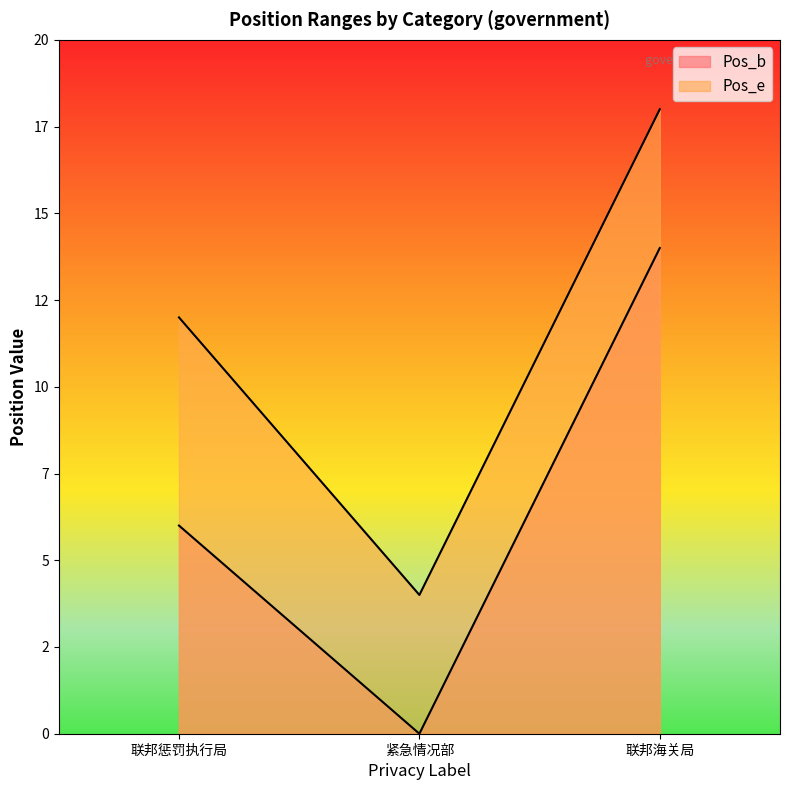

Which category has the lowest value across all series?

紧急情况部